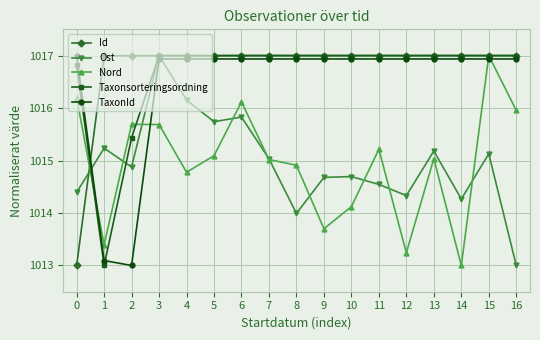

The value of Ost at 9 is 694.1. True or false?

False